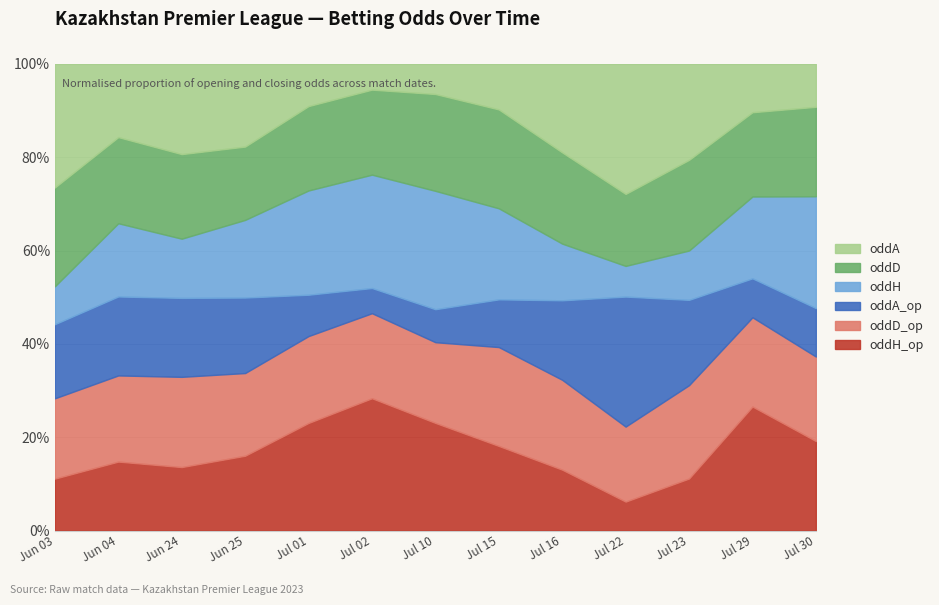

Which series has the widest spread of values?

oddH_op